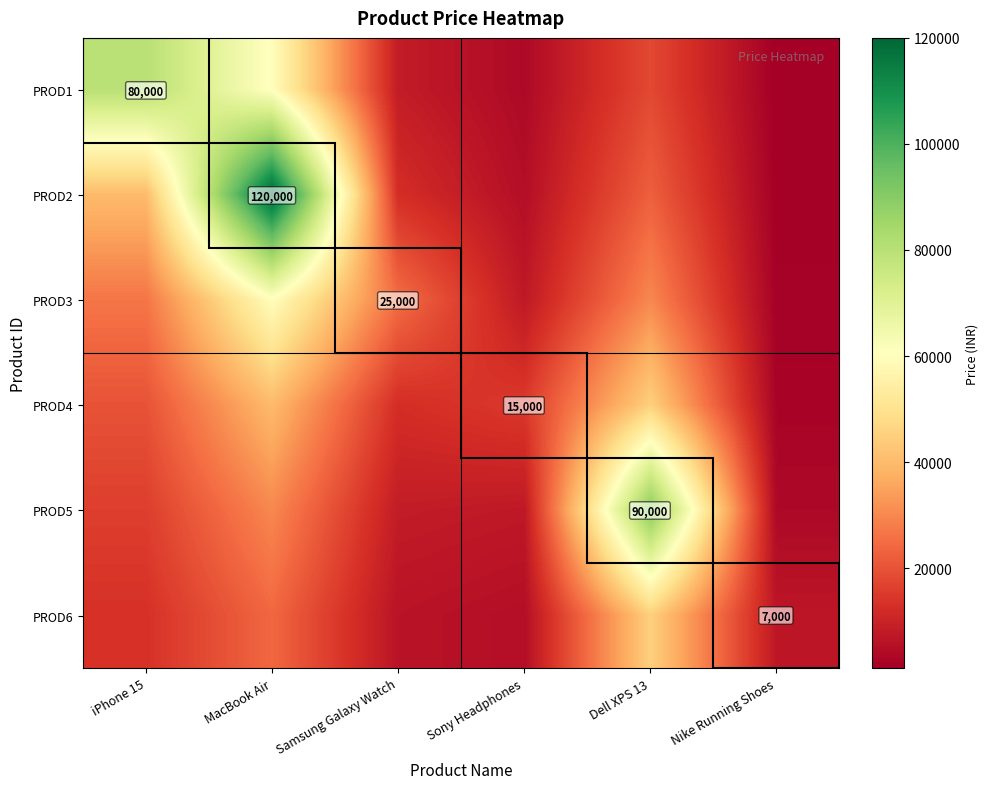

What is the difference between the maximum and second lowest values in the PROD1 series?

76250.0